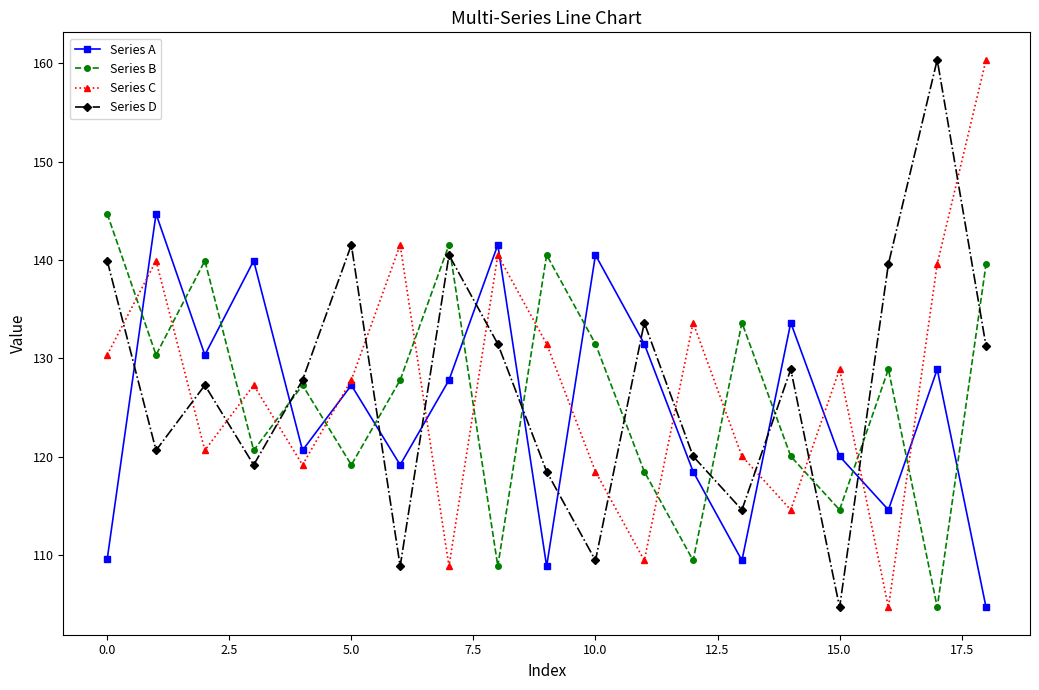

What is the maximum value shown in the chart?

160.4